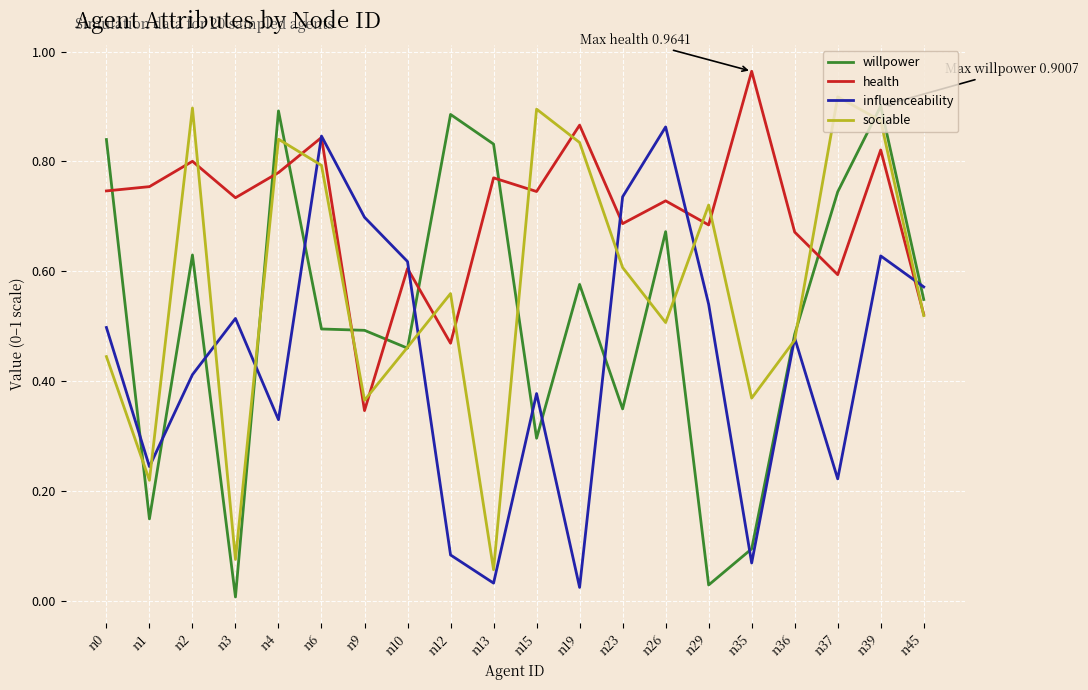

Which series has the largest range (max minus min)?

willpower